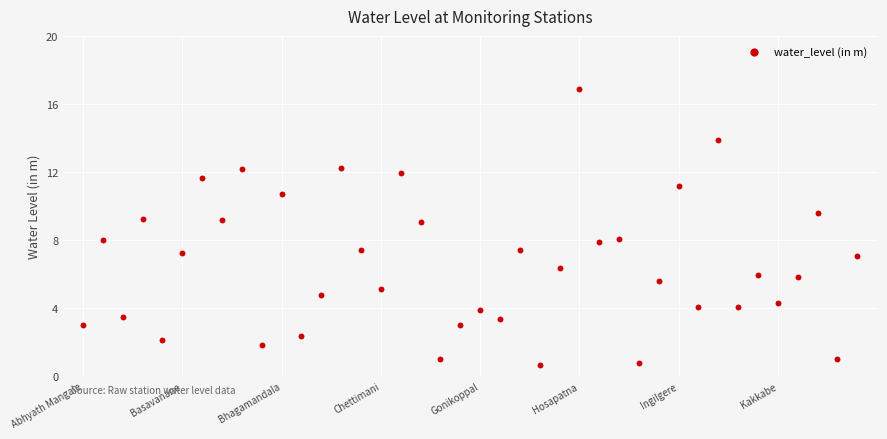

Count the number of points in this scatter plot.

40